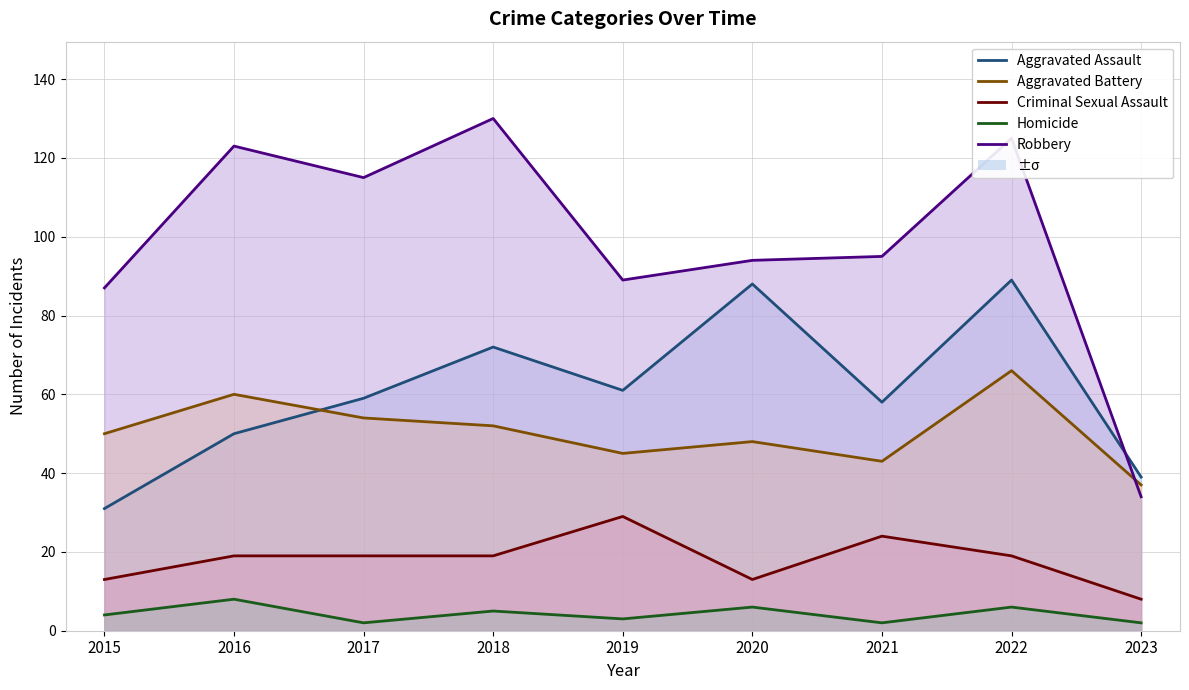

Where is the first local maximum for Robbery?

2016